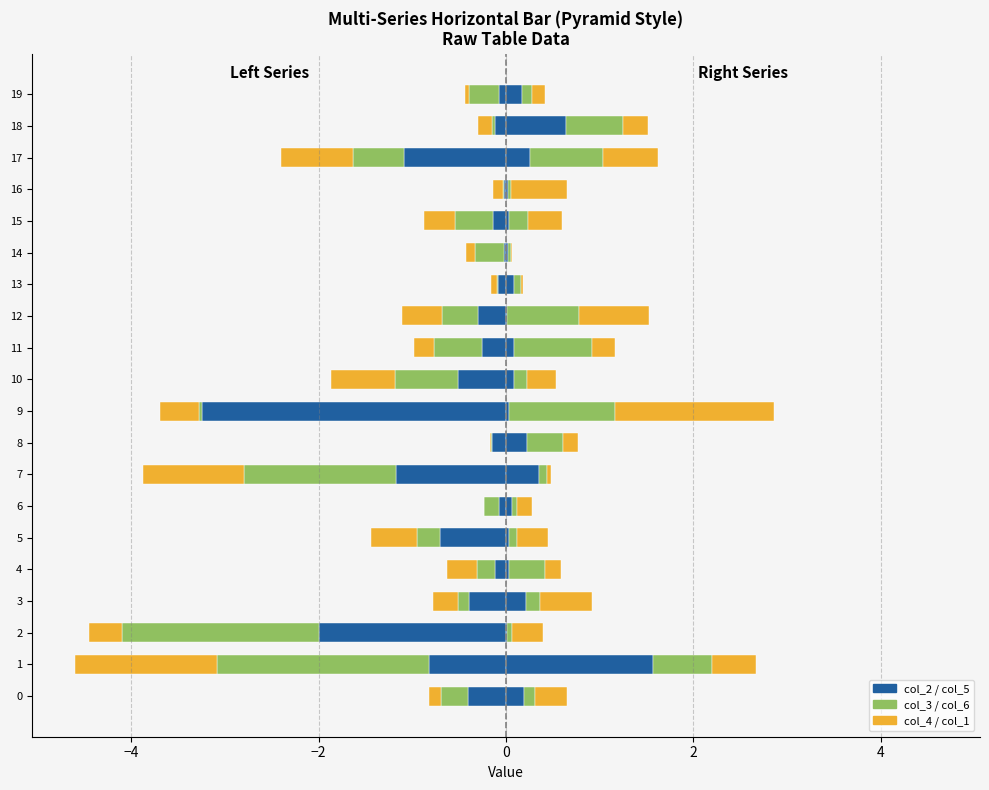

How many bars are there in total?

120